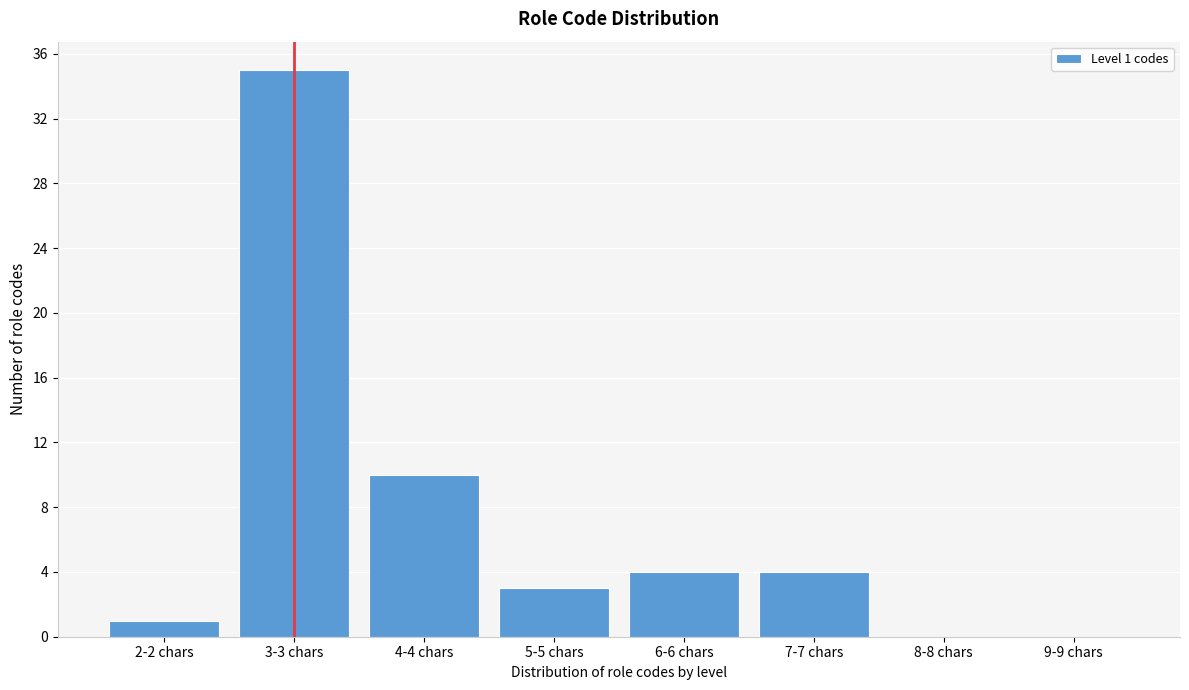

Which has a higher value, 9-9 chars or 2-2 chars?

2-2 chars